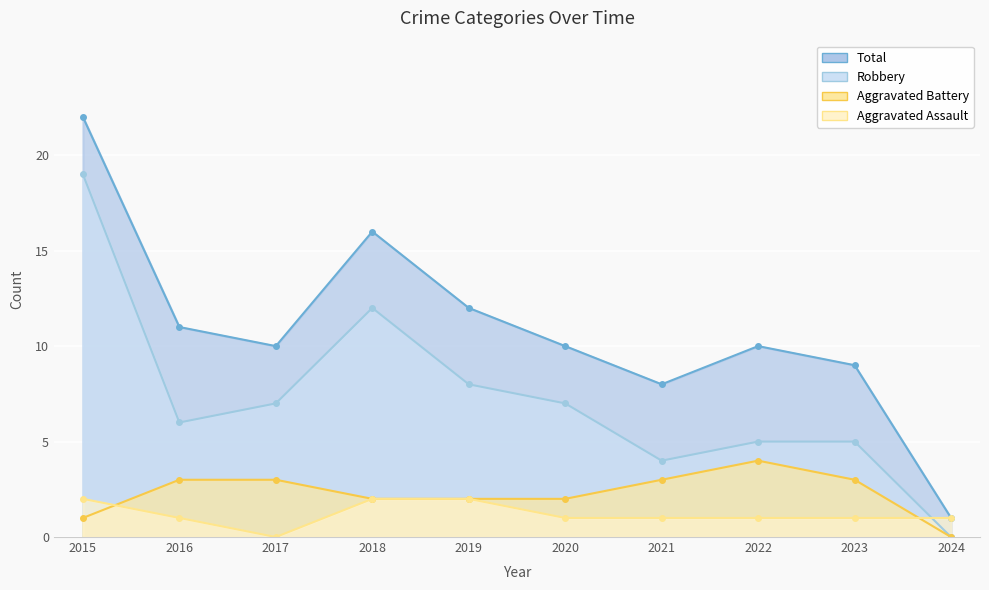

Which series changed the most between 2018 and 2022?

Robbery